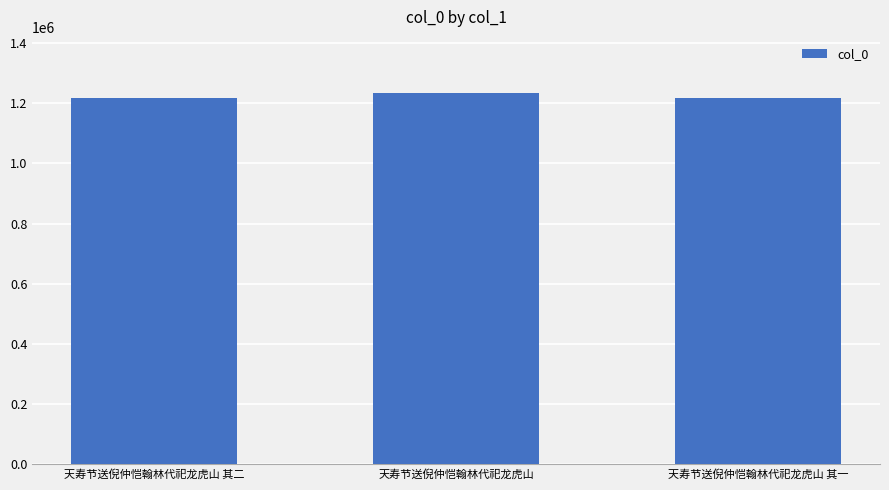

What is the value of the 3rd bar from the left?

1217541